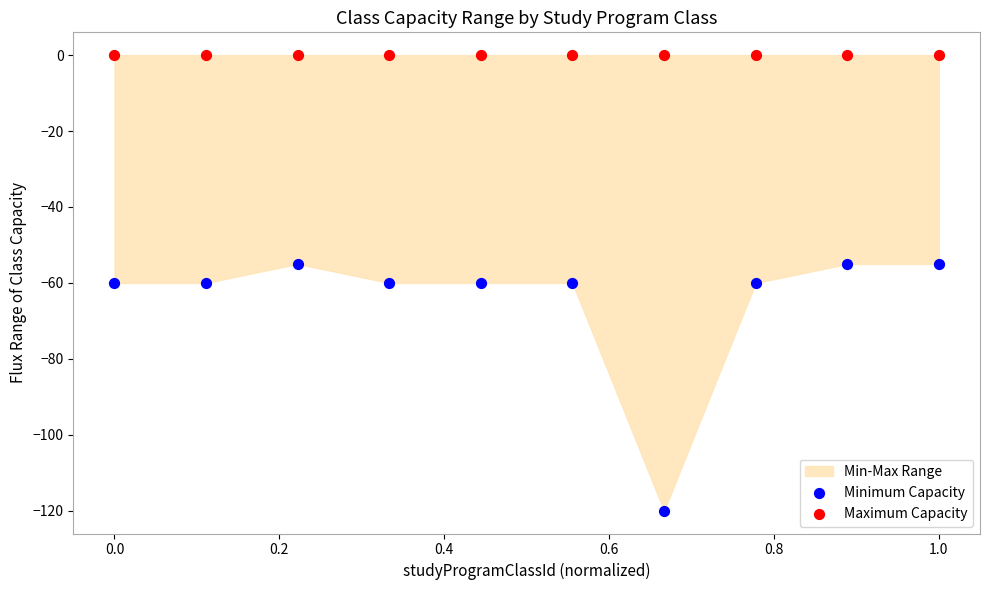

Which series contains the lowest Y value?

Minimum Capacity